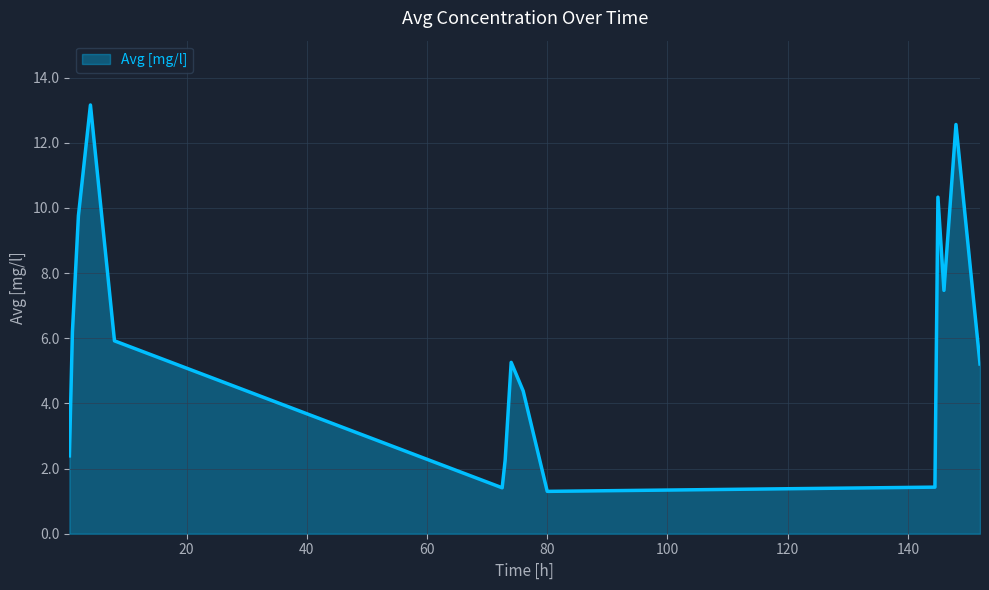

What is the smallest value displayed?

1.3